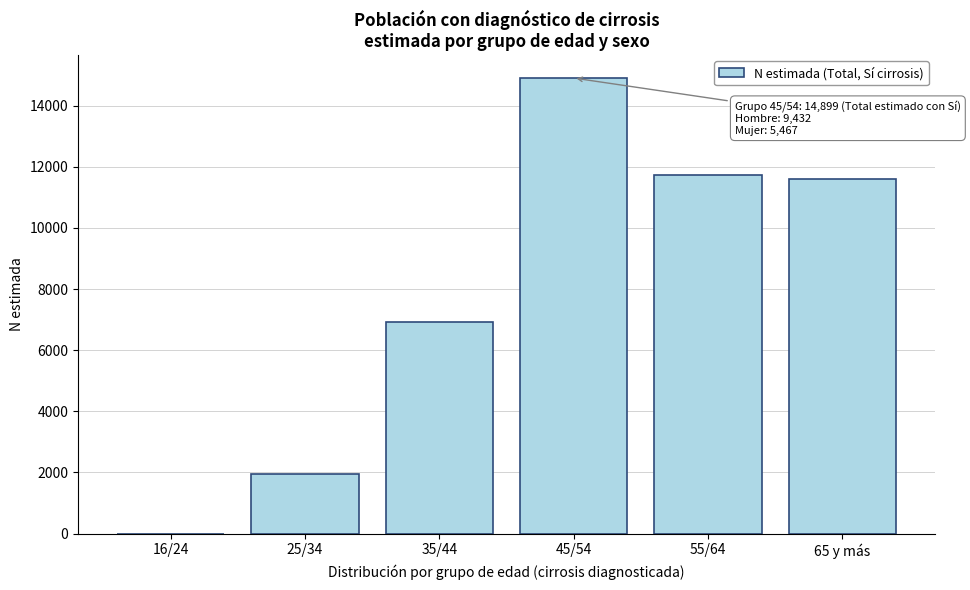

Reading right to left, list all the values displayed in this chart.

65 y más=11608	55/64=11725	45/54=14899	35/44=6908	25/34=1965	16/24=0